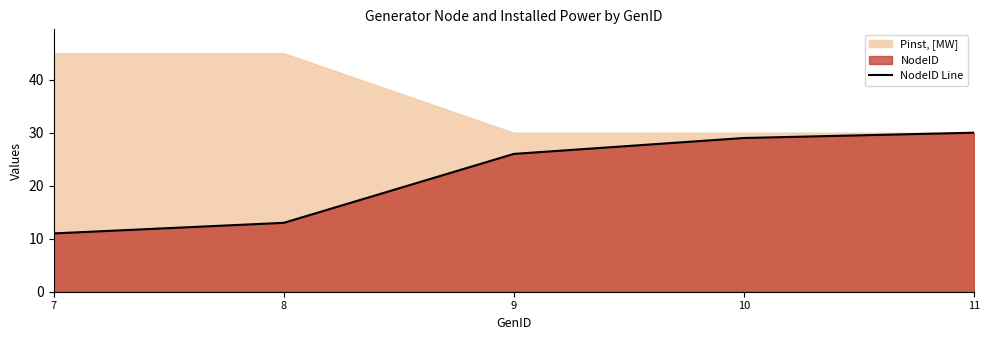

Is it true that the value at 10 is 10?

False